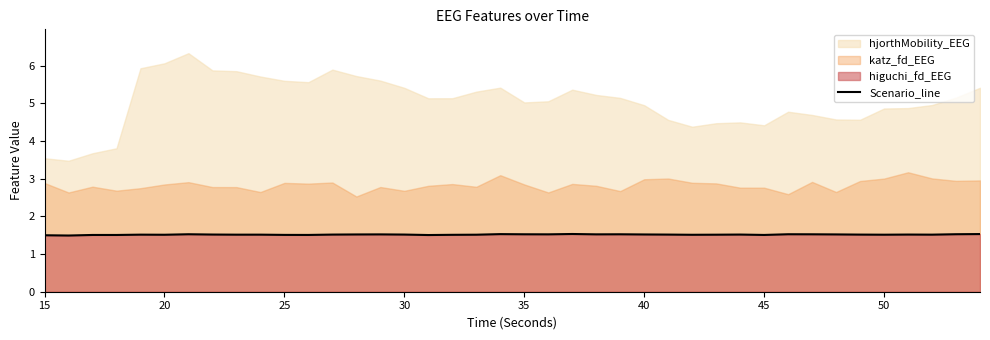

What is the minimum value shown in the chart?

1.5